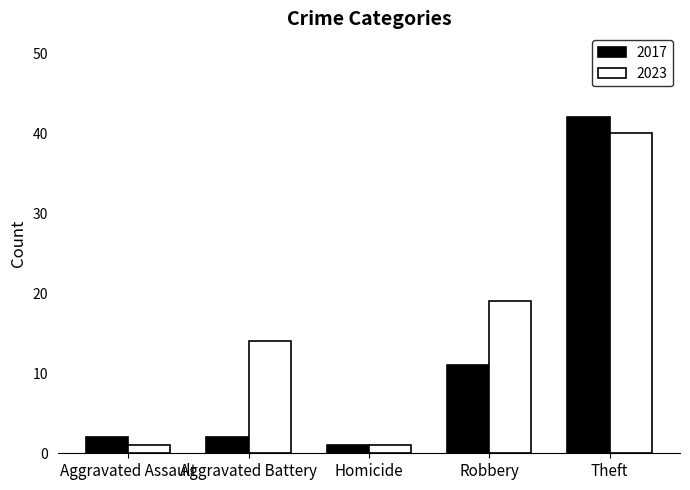

What are all the series names shown in the legend?

2017, 2023